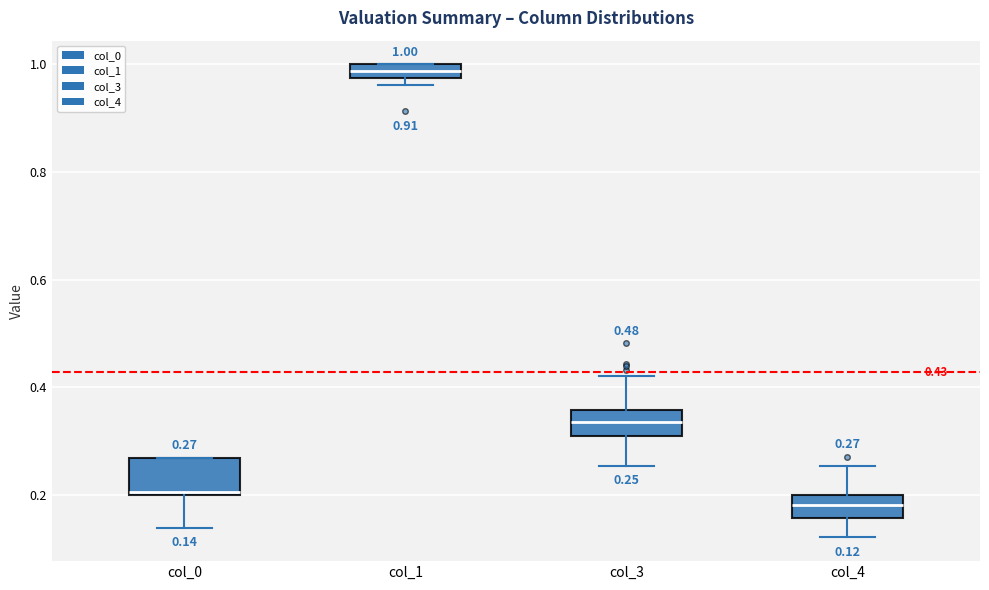

Comparing the boxes themselves (not the whiskers), which one is the tallest?

col_0